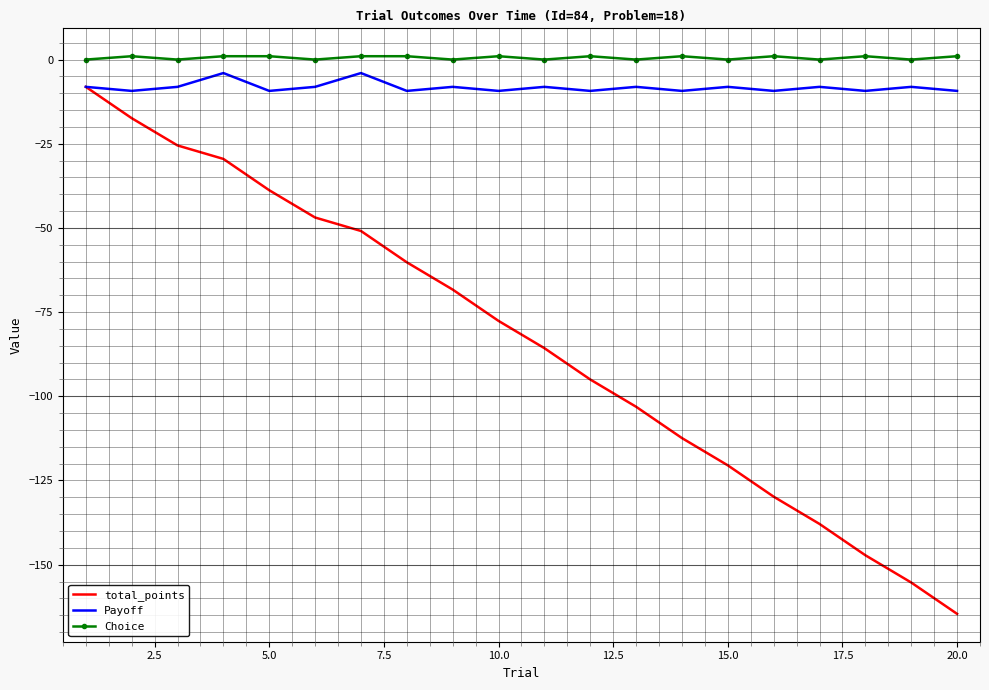

What is the greatest value displayed?

1.0